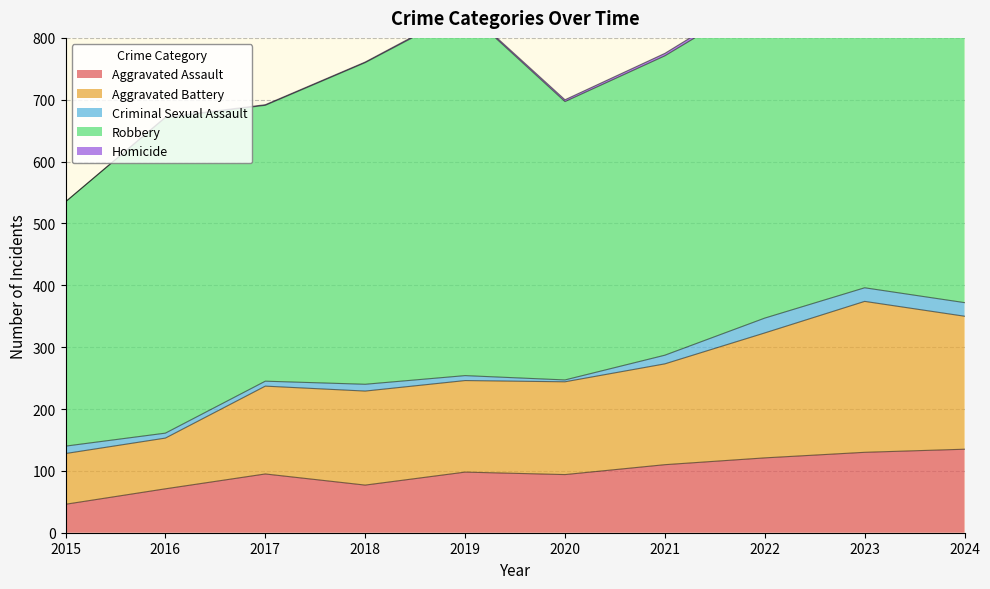

What is the highest value of the Criminal Sexual Assault series?

24